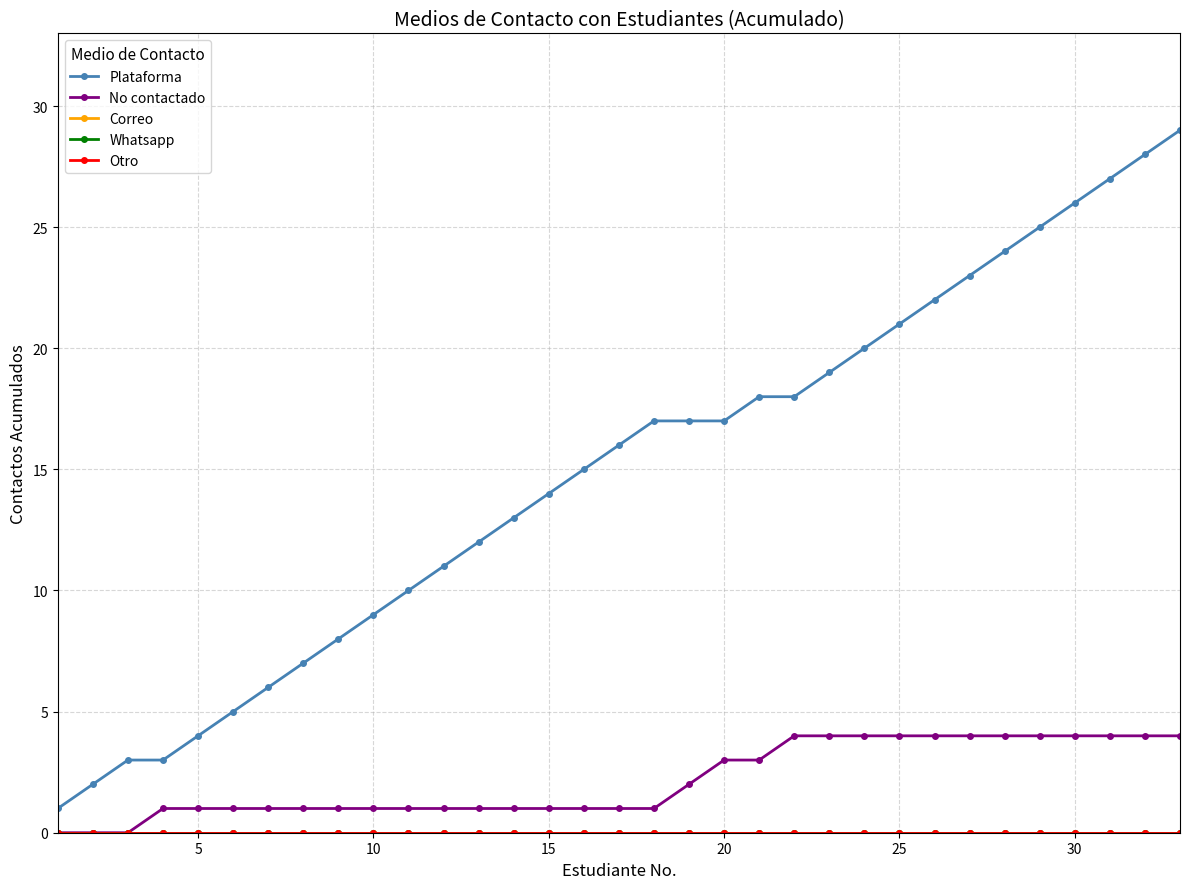

Does the chart have visible grid lines?

Yes